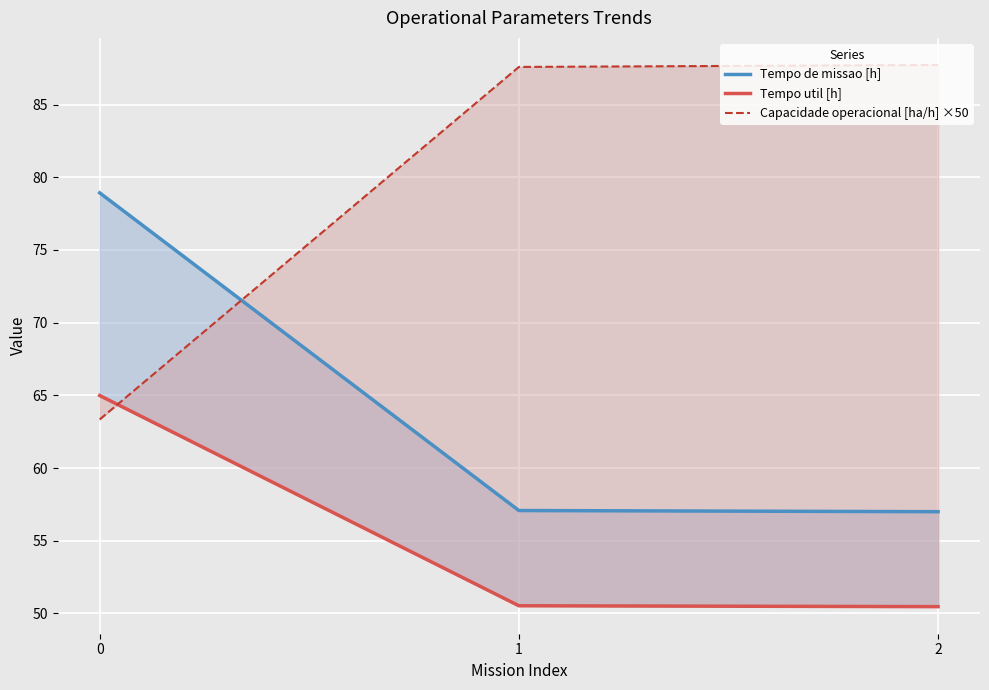

Reading left to right, what are all the values shown in this chart?

Tempo de missao [h]: 0=78.9	1=57.1	2=57.0
Tempo util [h]: 0=65.0	1=50.5	2=50.5
Capacidade operacional [ha/h] ×50: 0=63.3	1=87.6	2=87.7